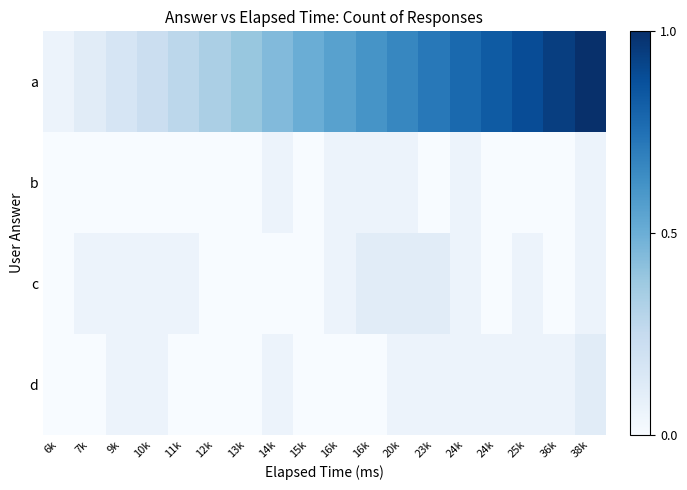

What is the greatest value displayed?

1.0